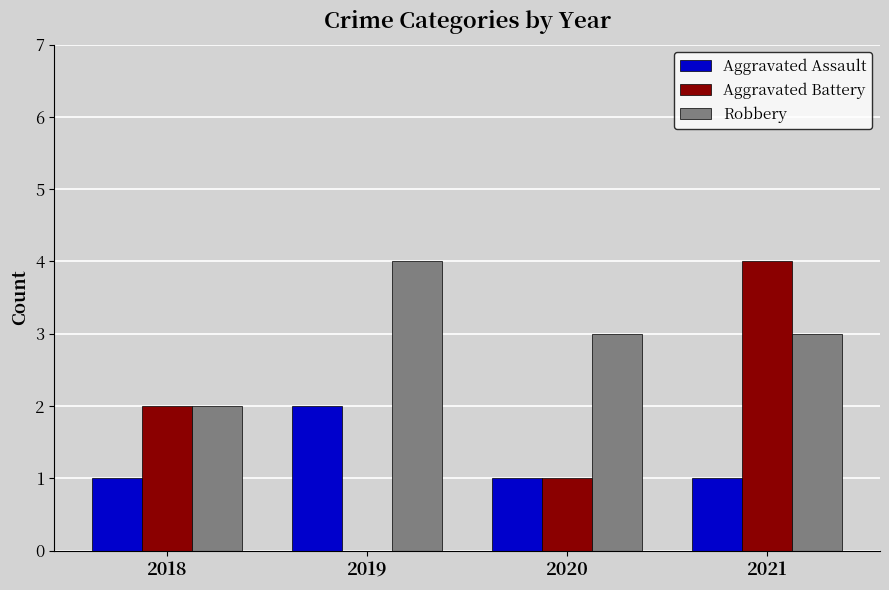

Which category has the highest value in the Aggravated Battery series?

2021